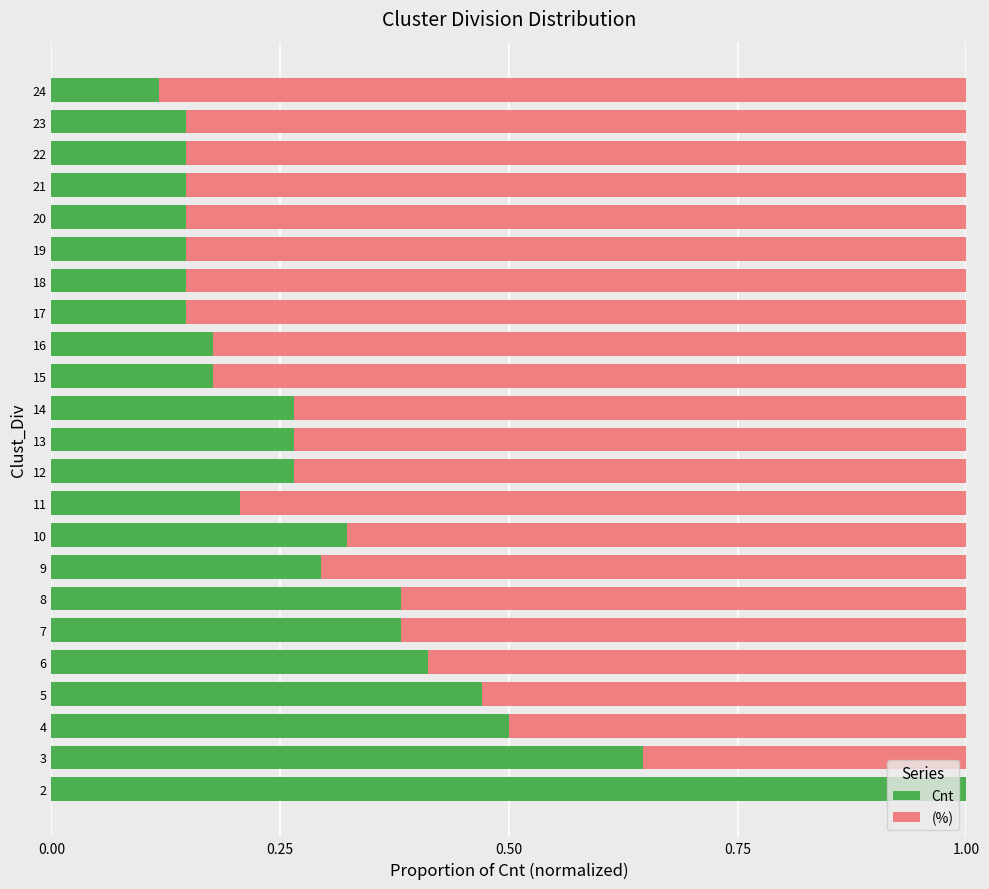

The Cnt series shows 0.2 at 24. True or false?

False